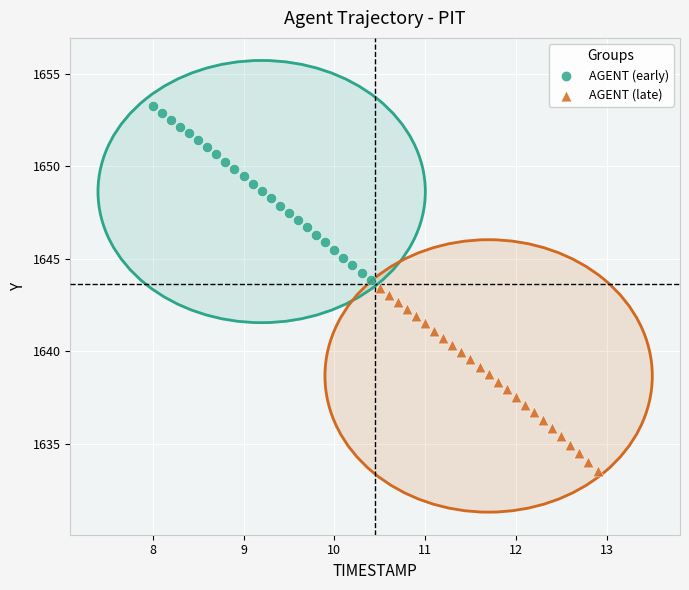

Which series has the widest spread of Y values?

AGENT (late)